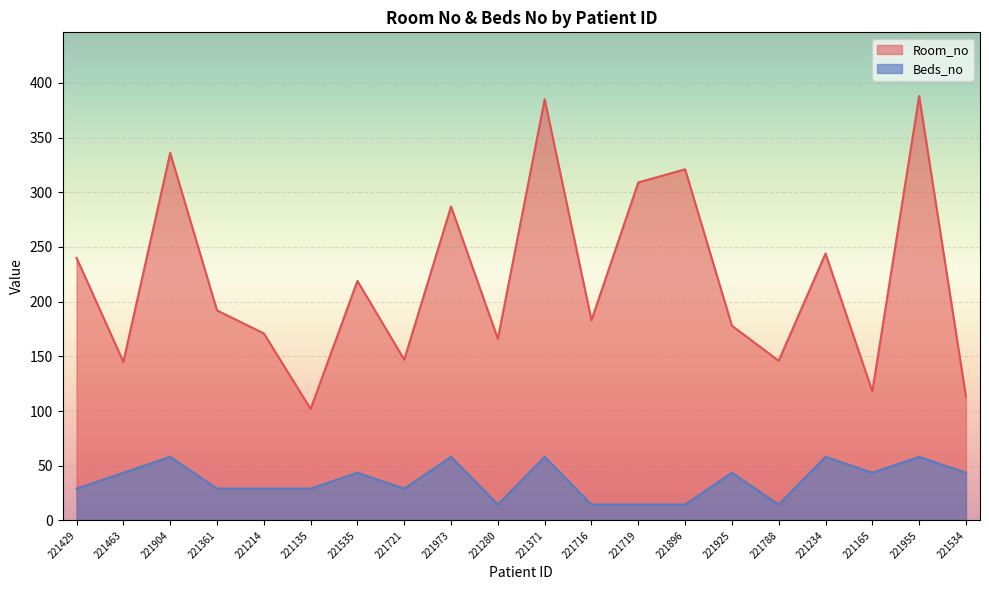

True or false: Beds_no has more than 2 points higher than both neighbors.

True